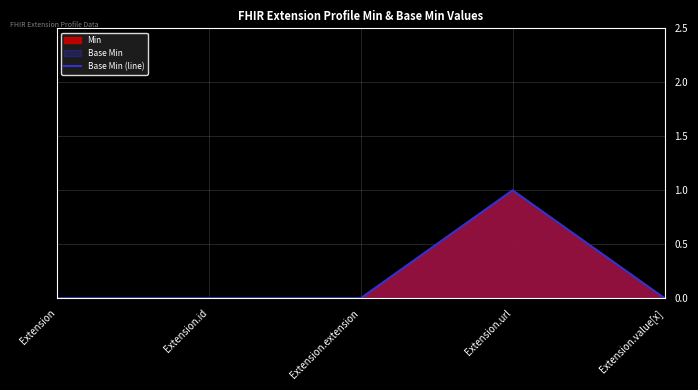

The value at Extension.value[x] is 0. True or false?

True